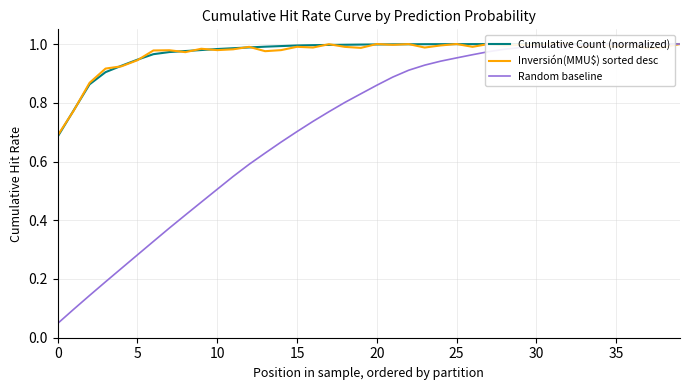

How many lines are shown in the chart?

3